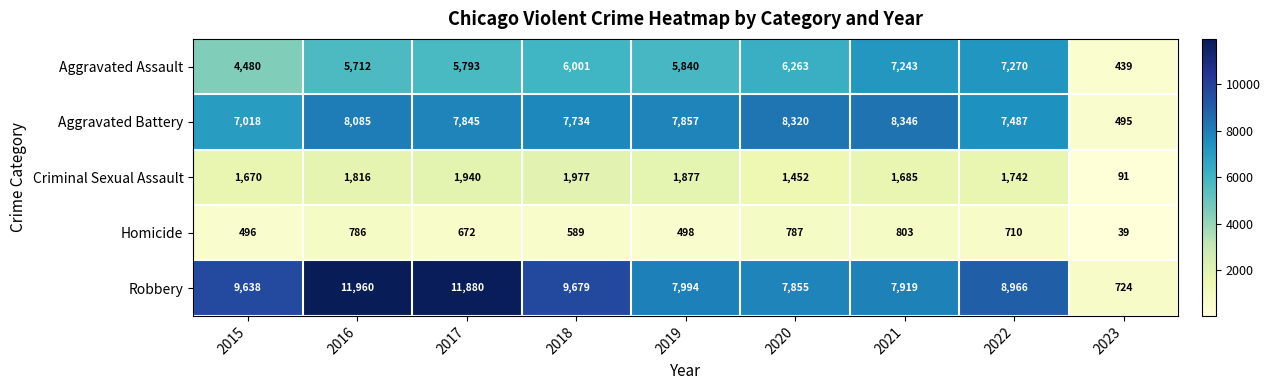

What is the difference between the Criminal Sexual Assault values at 2016 and 2020?

364